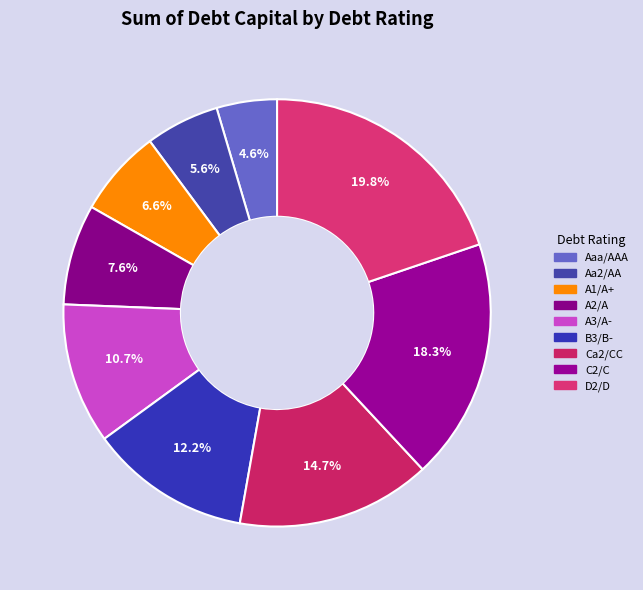

What percentage is the A3/A- slice, to the nearest percent?

11%